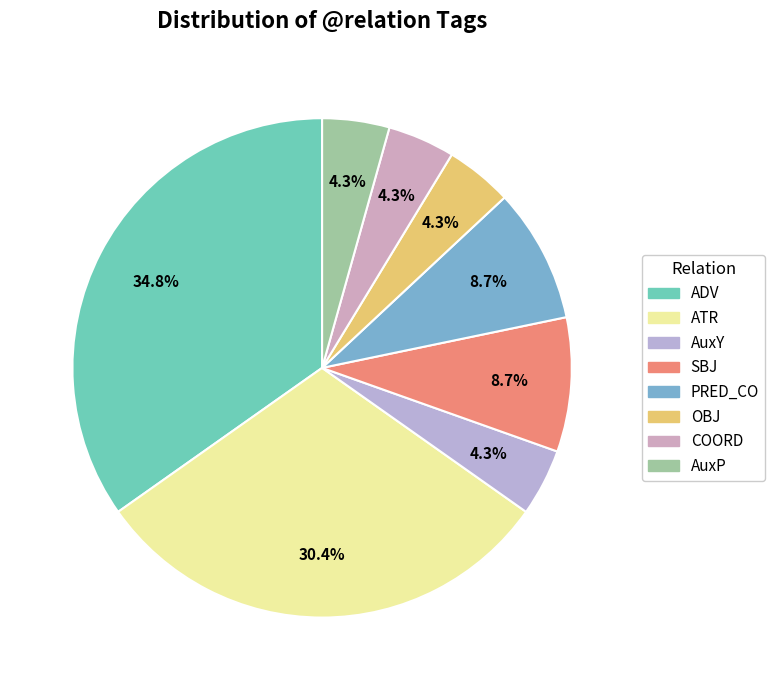

Count the number of slices in the pie.

8